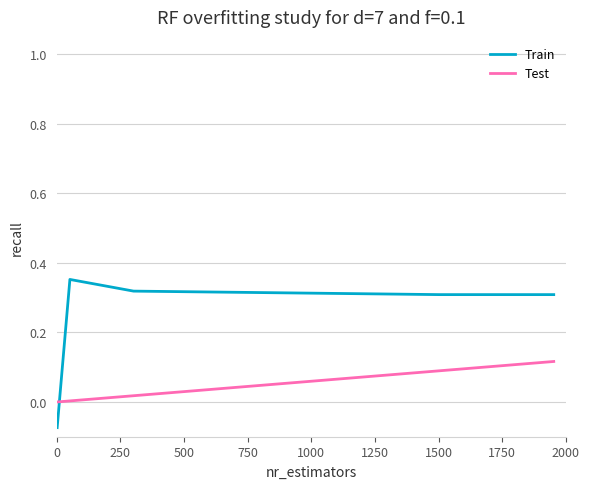

Which series has the largest total across all categories?

Train